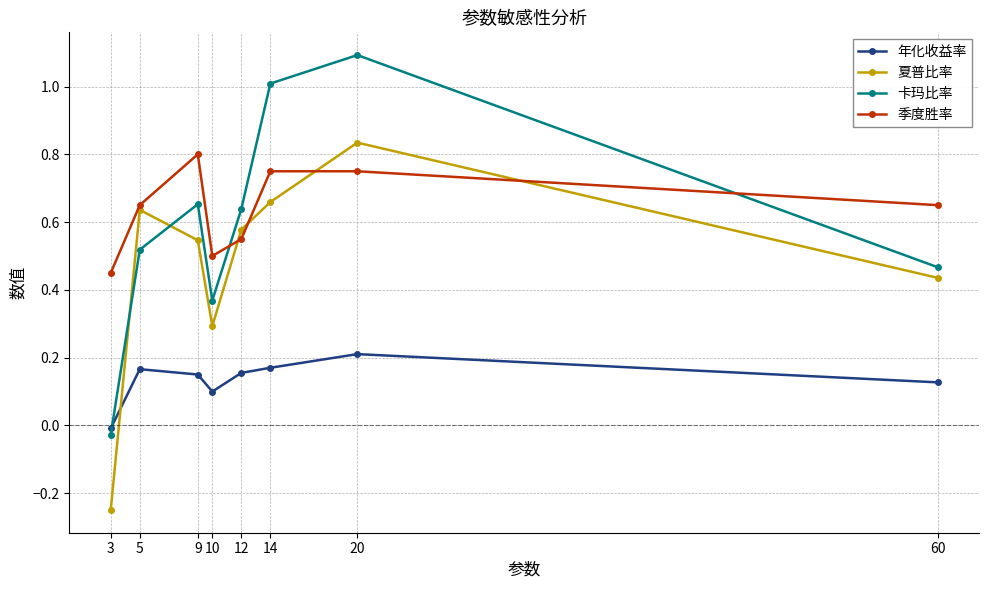

Which series changed the most between 3 and 12?

夏普比率